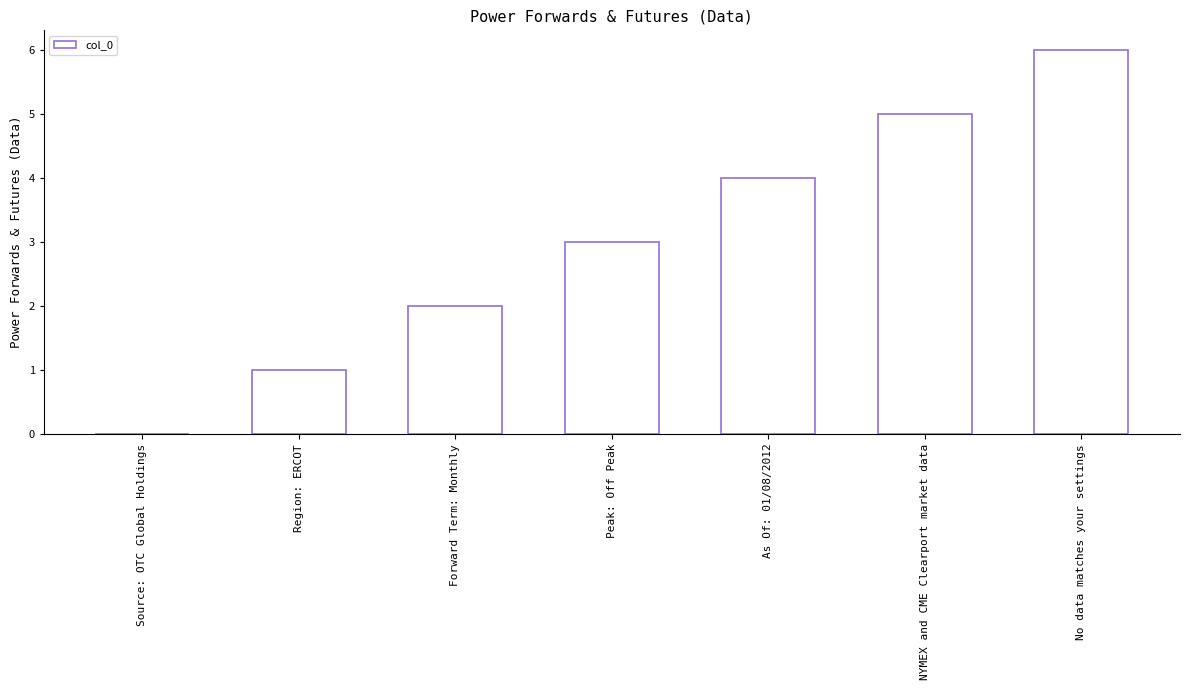

Which category has the highest value across all series?

No data matches your settings